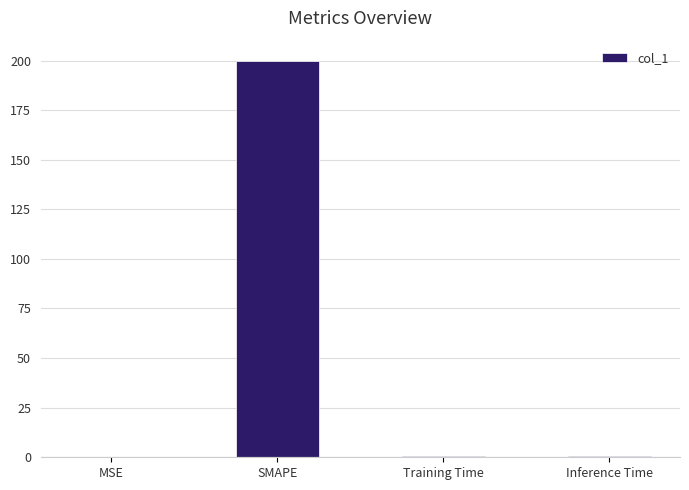

Are the bars horizontal?

No